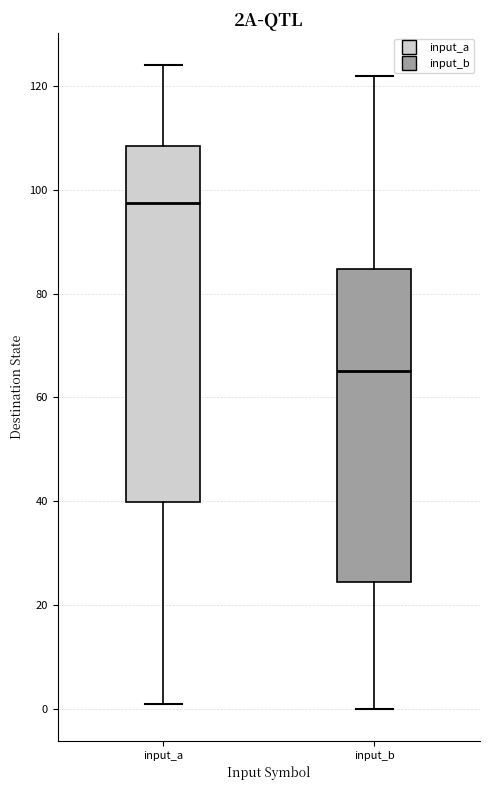

Where does the upper whisker of the box for input_a end on the y-axis? The values are not printed on the chart, so give them approximately, as read against the axis.

124